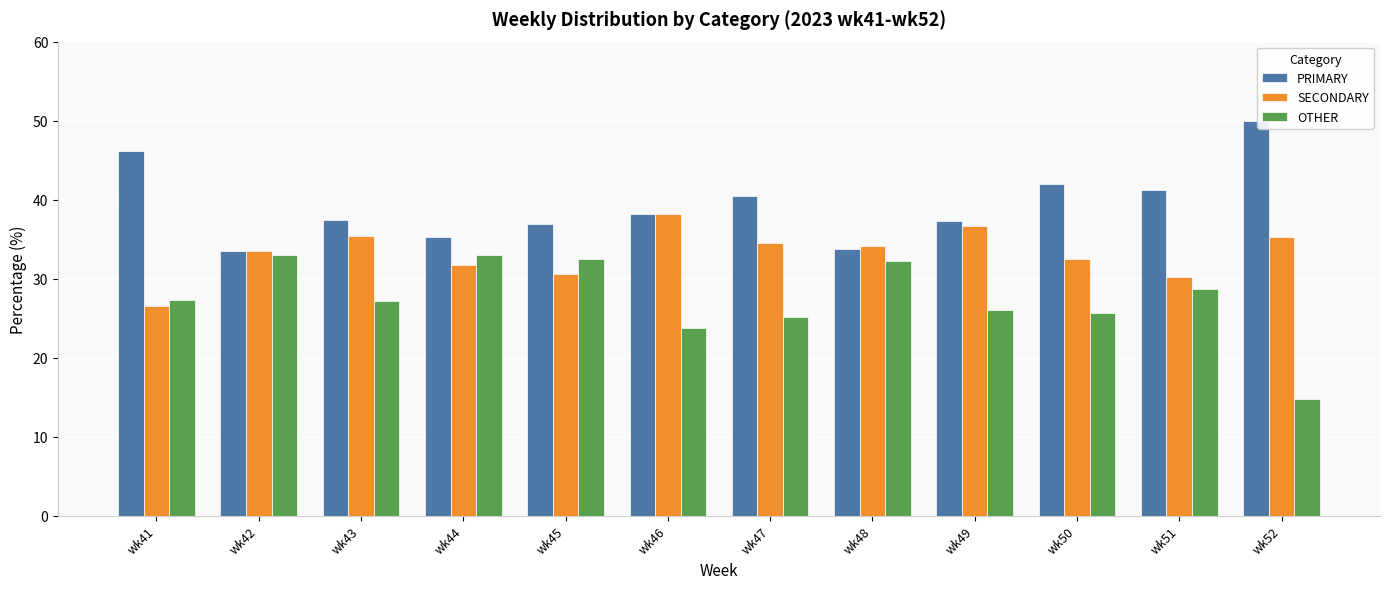

What is the value of the PRIMARY bar at the 4th from the left?

35.3